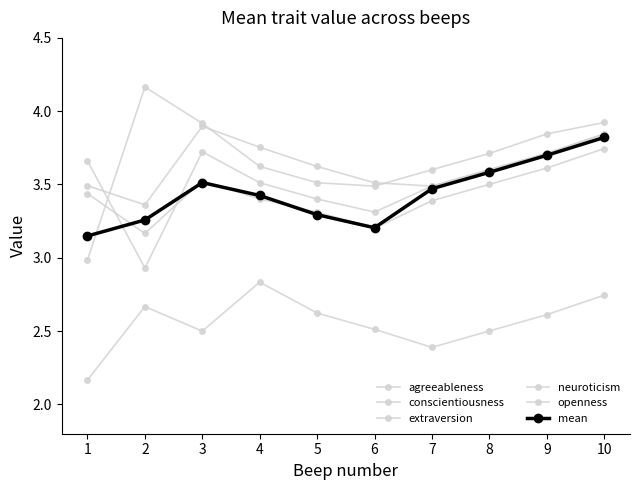

What is the sum of all mean values?

34.4